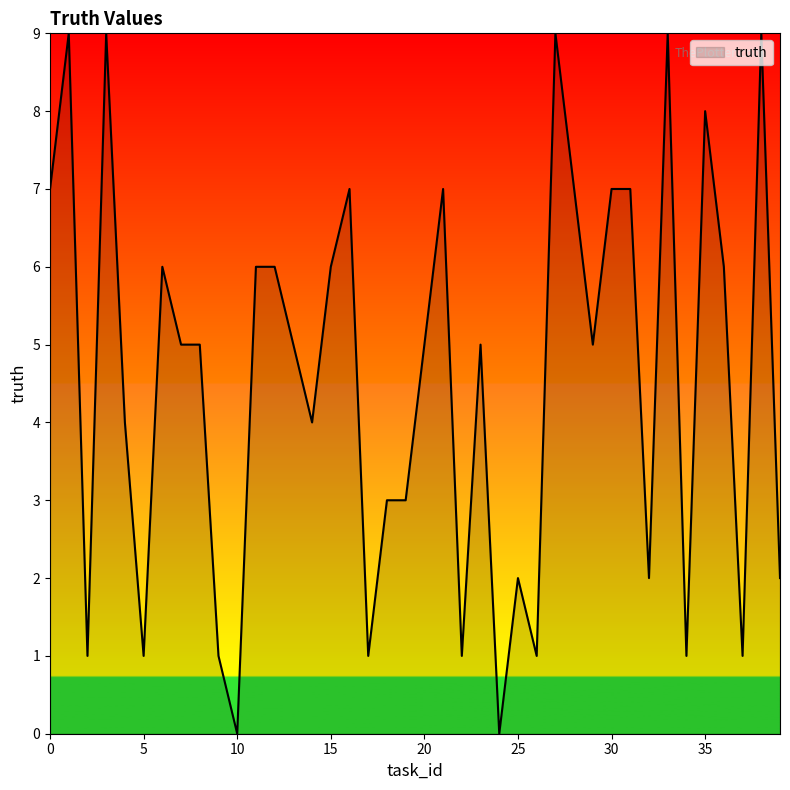

What is the greatest value displayed?

9